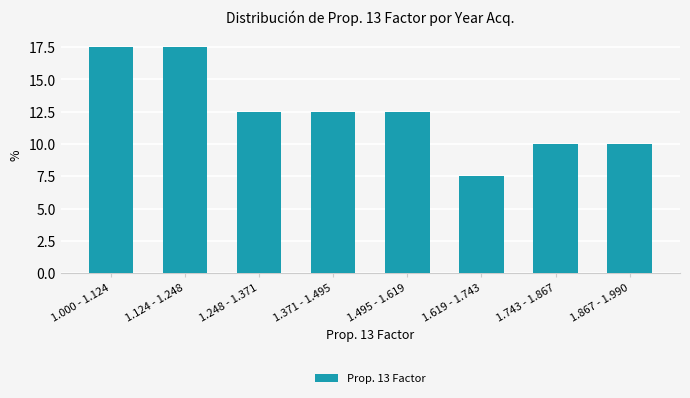

Reading left to right, transcribe all the data shown in this chart.

17.5	17.5	12.5	12.5	12.5	7.5	10.0	10.0